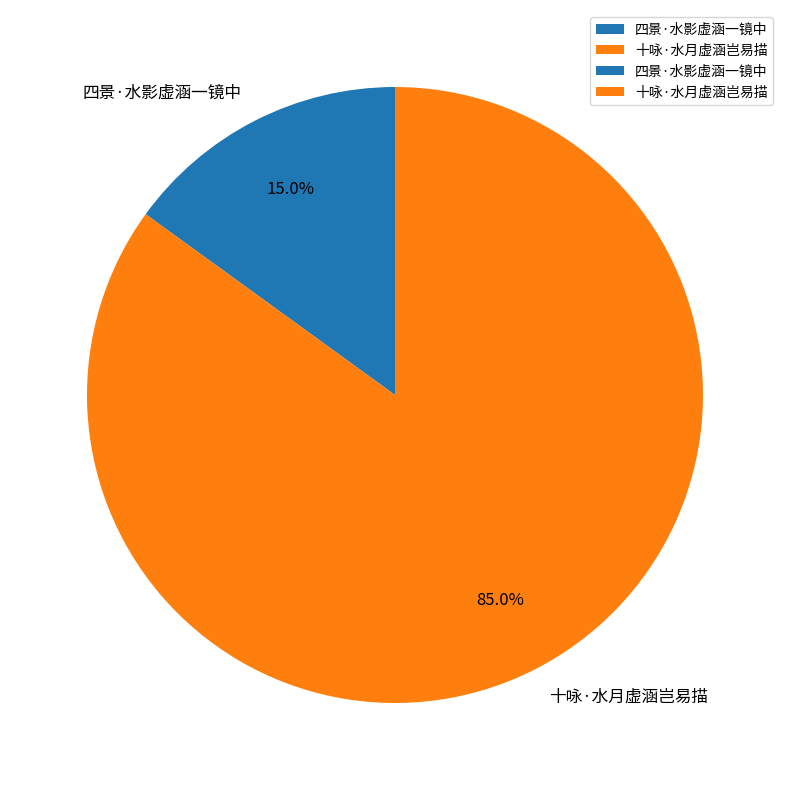

To the nearest percent, what is the difference between the 十咏·水月虚涵岂易描 and 四景·水影虚涵一镜中 slice percentages?

70%